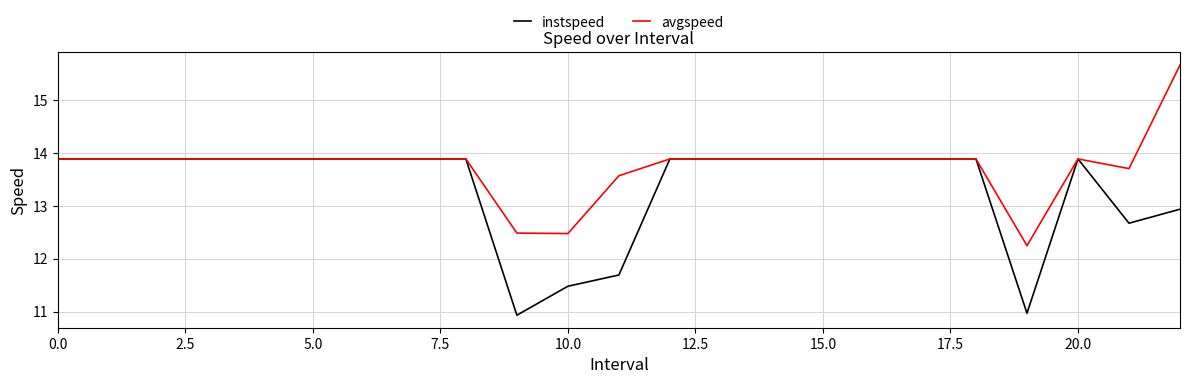

Count the number of data series in this chart.

2